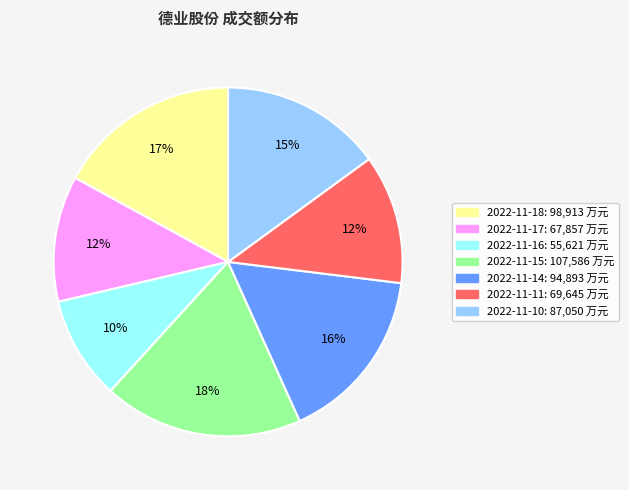

How many segments does this pie chart have?

7